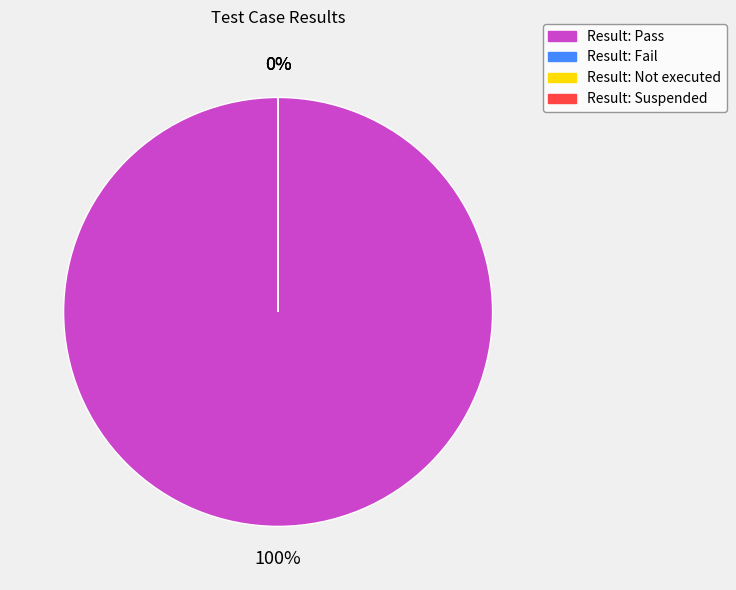

Which category has the biggest portion of the pie?

Pass